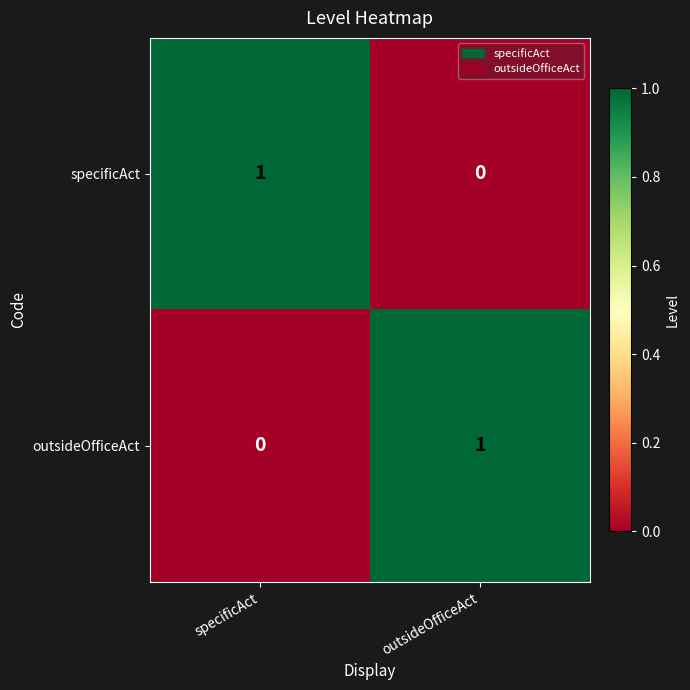

The specificAct series shows 0 at outsideOfficeAct. True or false?

True